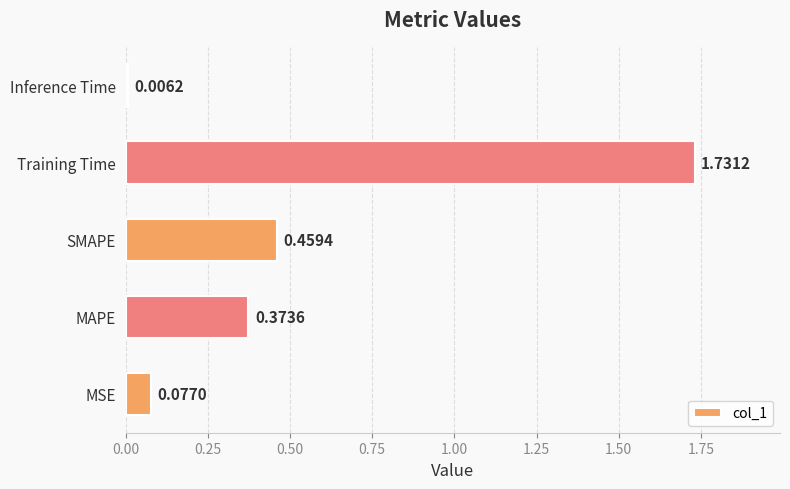

What is the change in value from MAPE to SMAPE?

+0.1